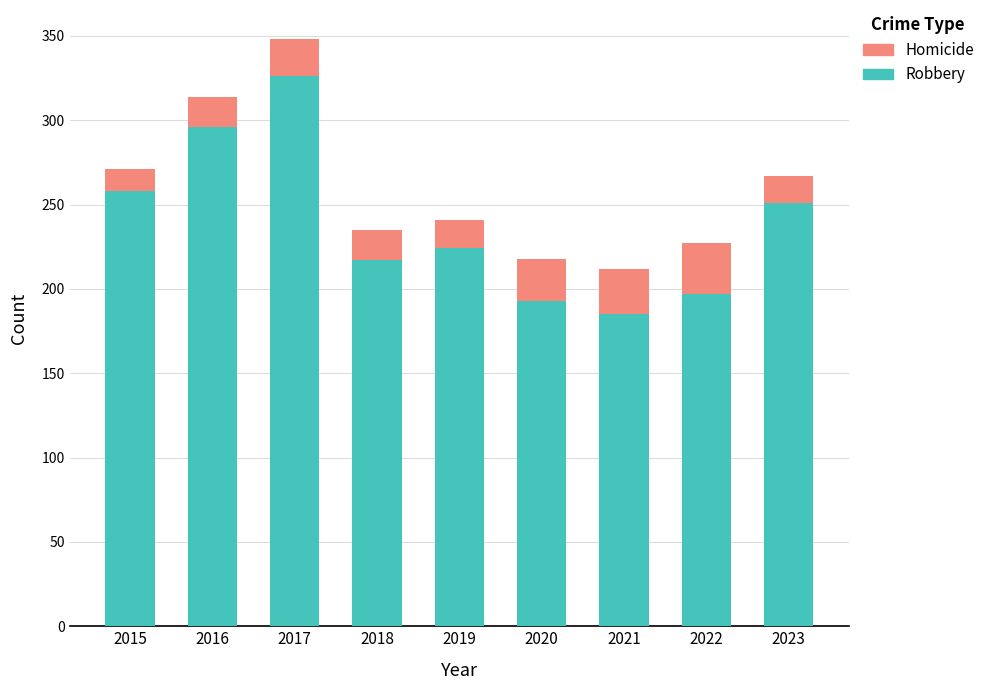

What is the total value across all series at 2023?

267